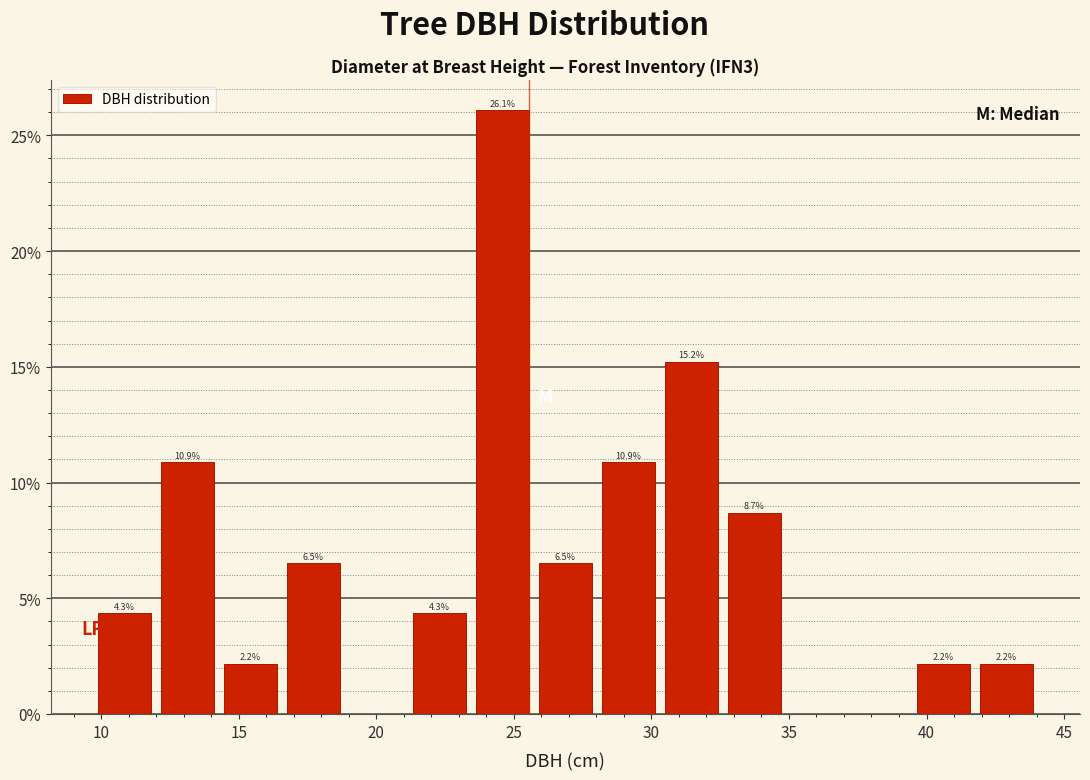

Which range on the x-axis has the tallest bar?

23.5 to 25.5